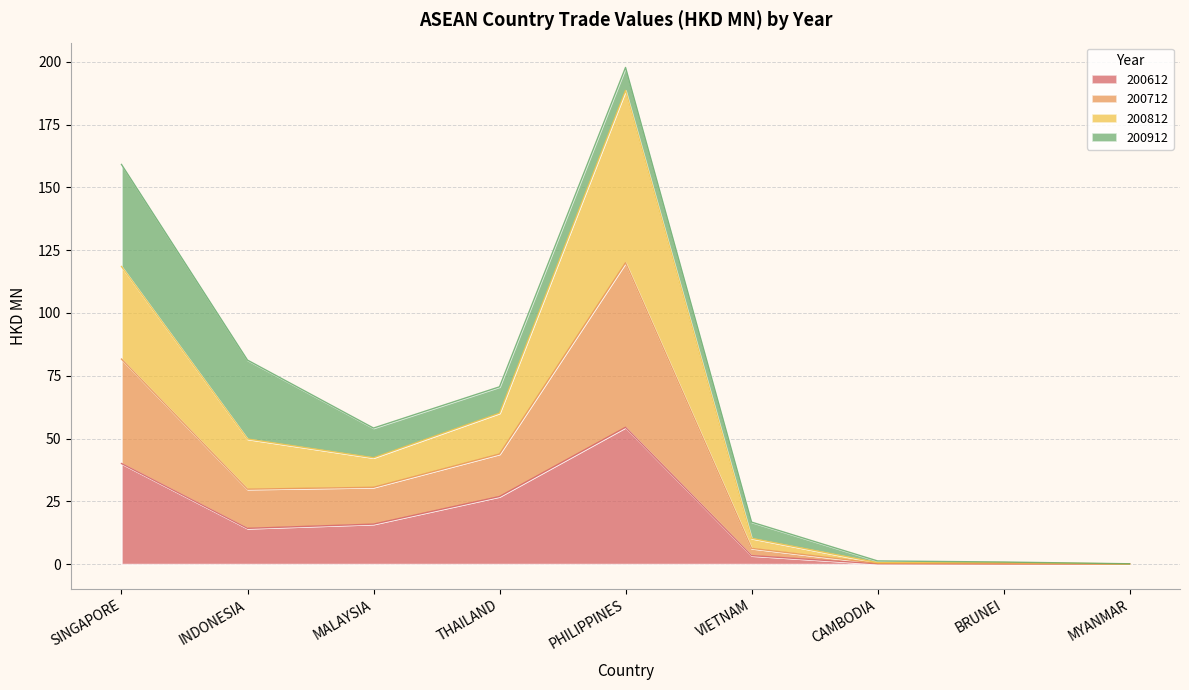

What is the label of the 6th point from the right?

THAILAND